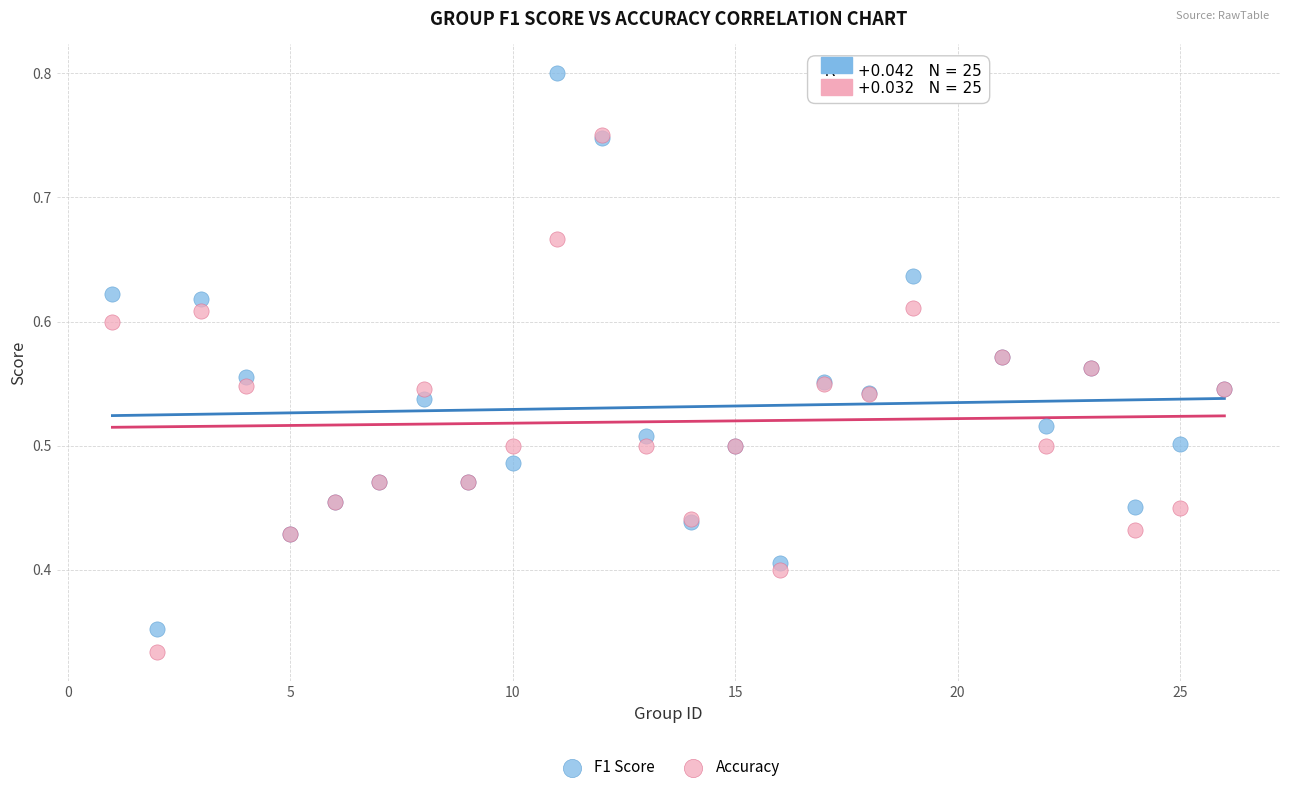

What are all the series names shown in the legend?

F1 Score, Accuracy